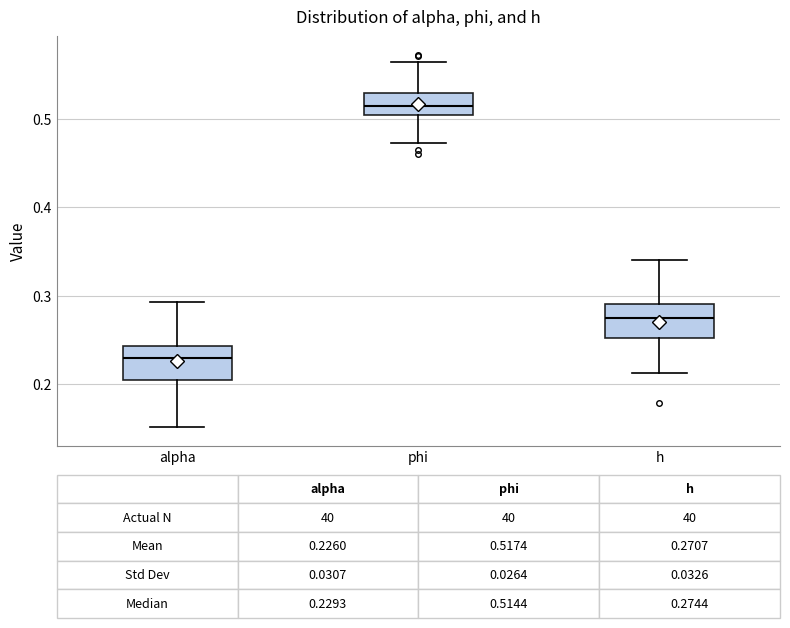

Which box's median line is the lowest?

alpha